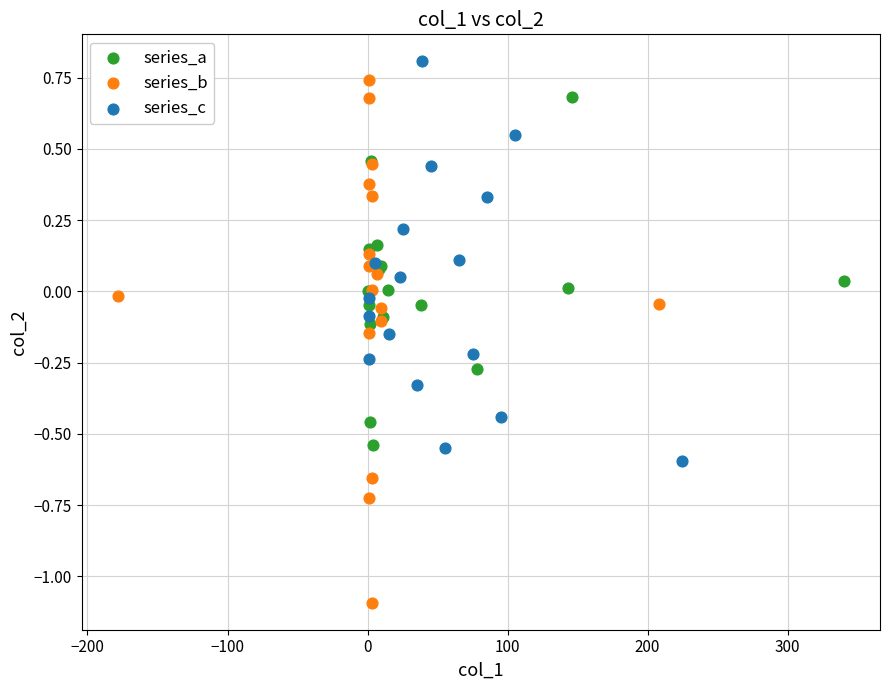

Which series contains the lowest Y value?

series_b